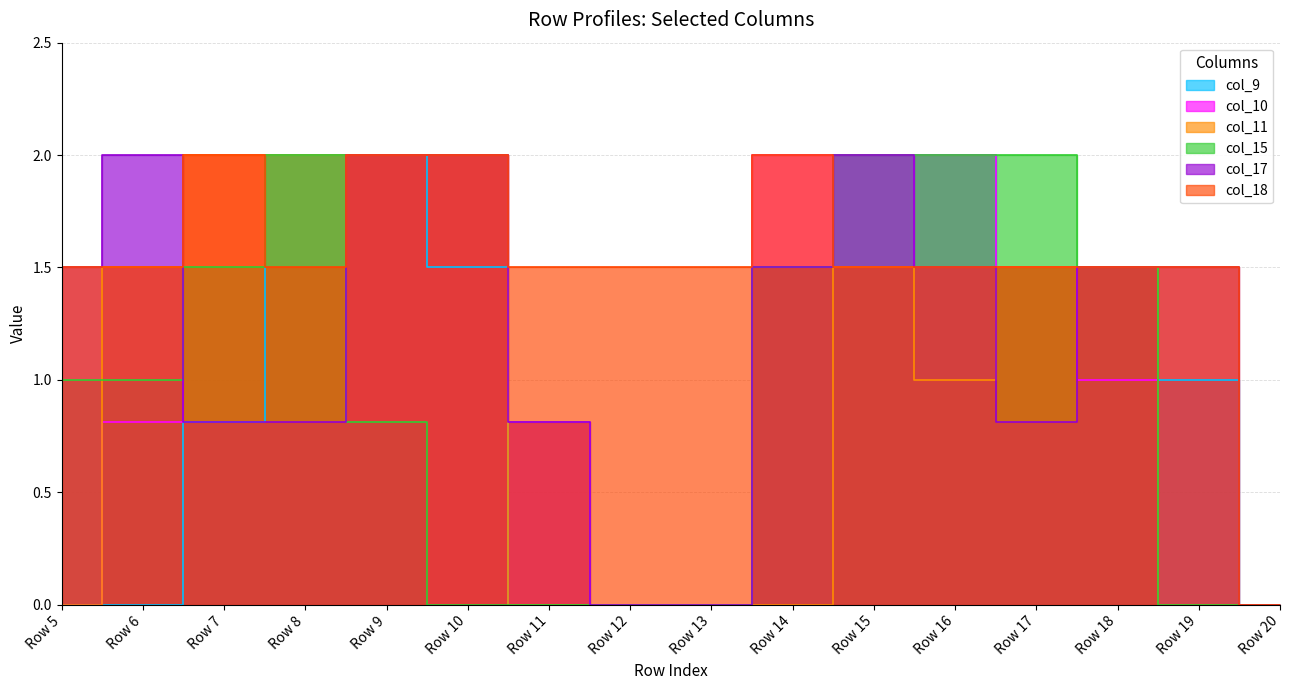

True or false: col_9 has a value of 1.5 at Row 14.

True